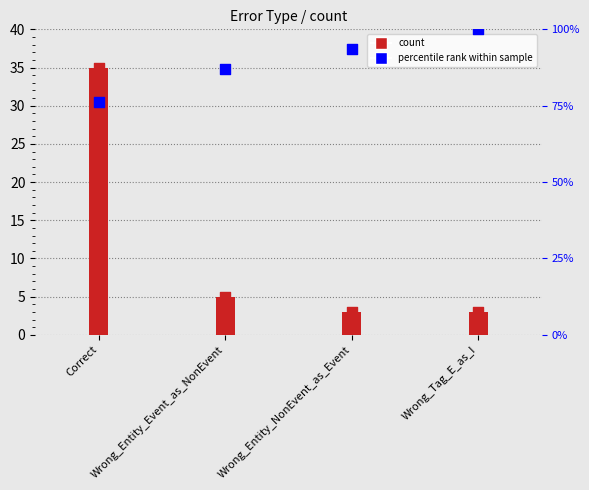

What is the change in value from Correct to Wrong_Entity_Event_as_NonEvent?

+10.9